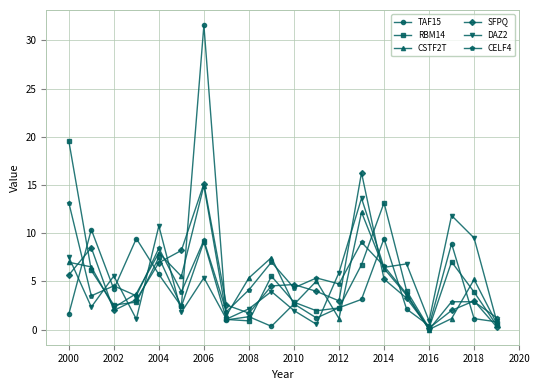

True or false: DAZ2 has more than 0 interior local peaks.

True